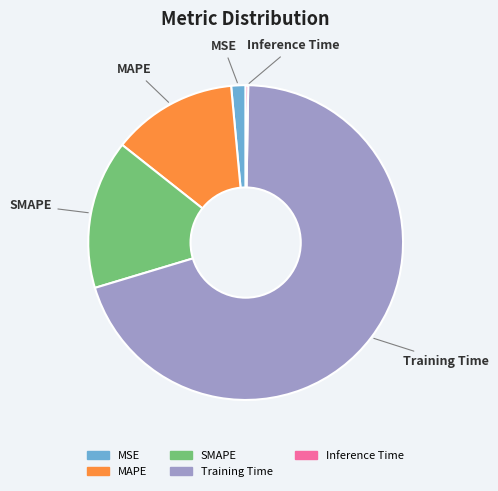

Is MAPE the majority of the pie?

No